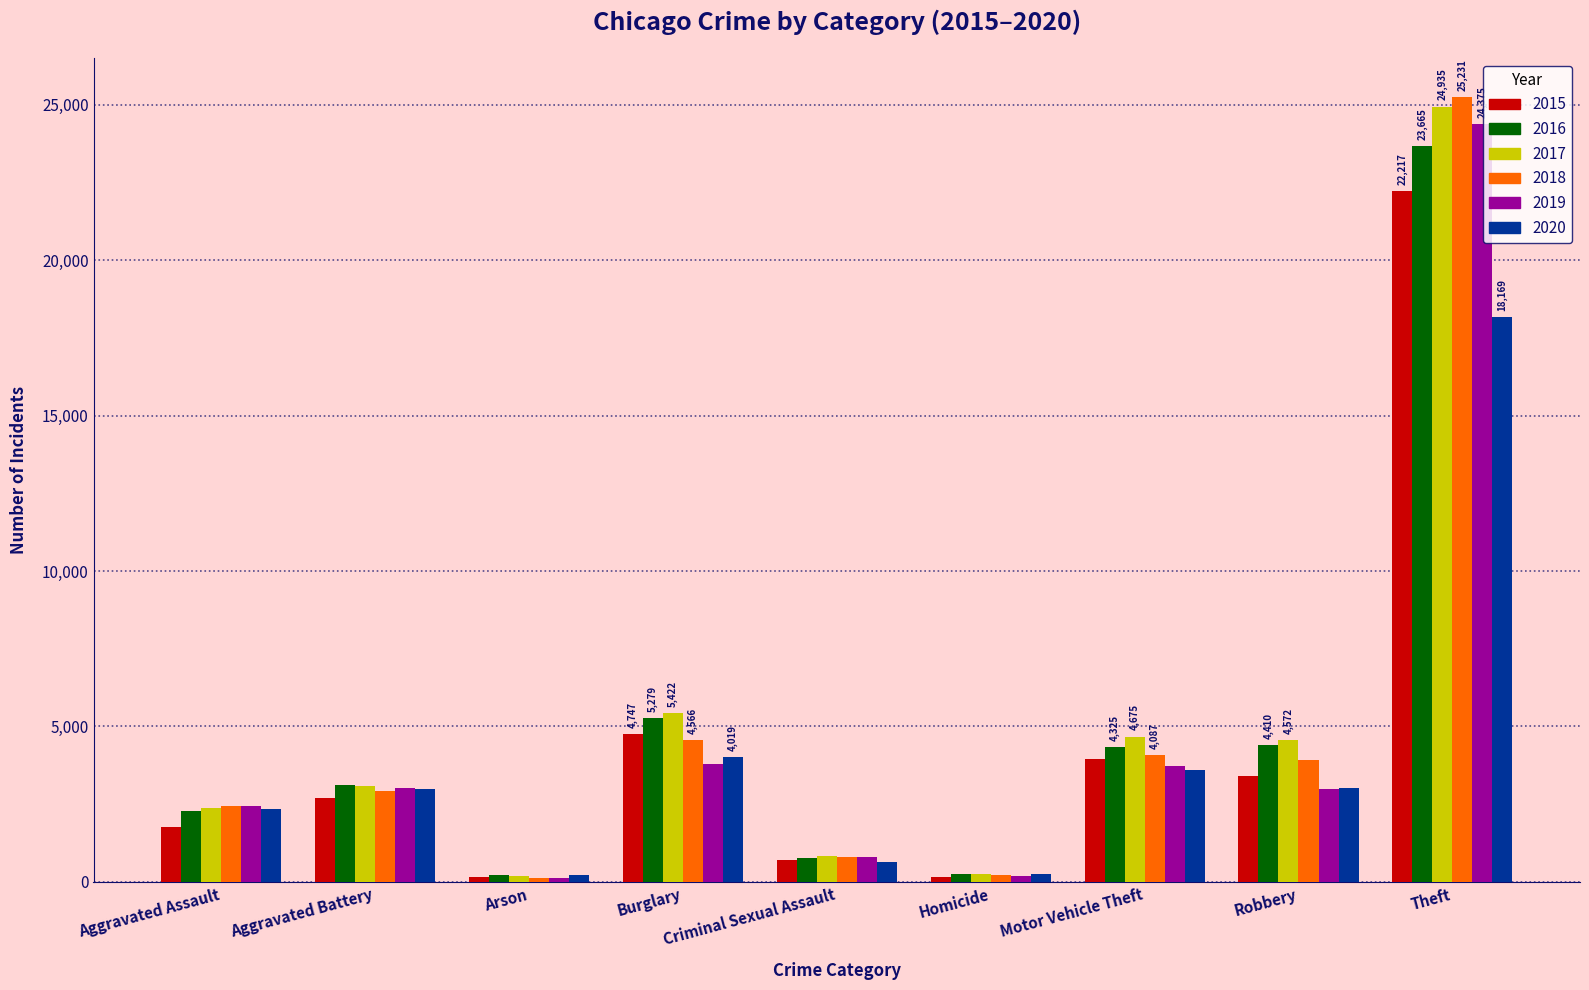

What is the average value of the 2015 series?

4427